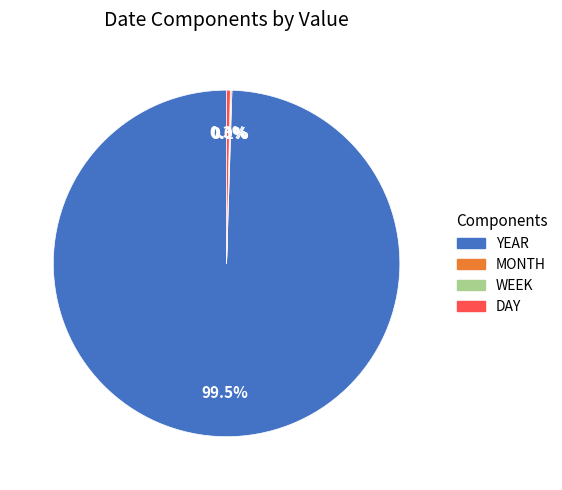

Which slice is the largest?

YEAR